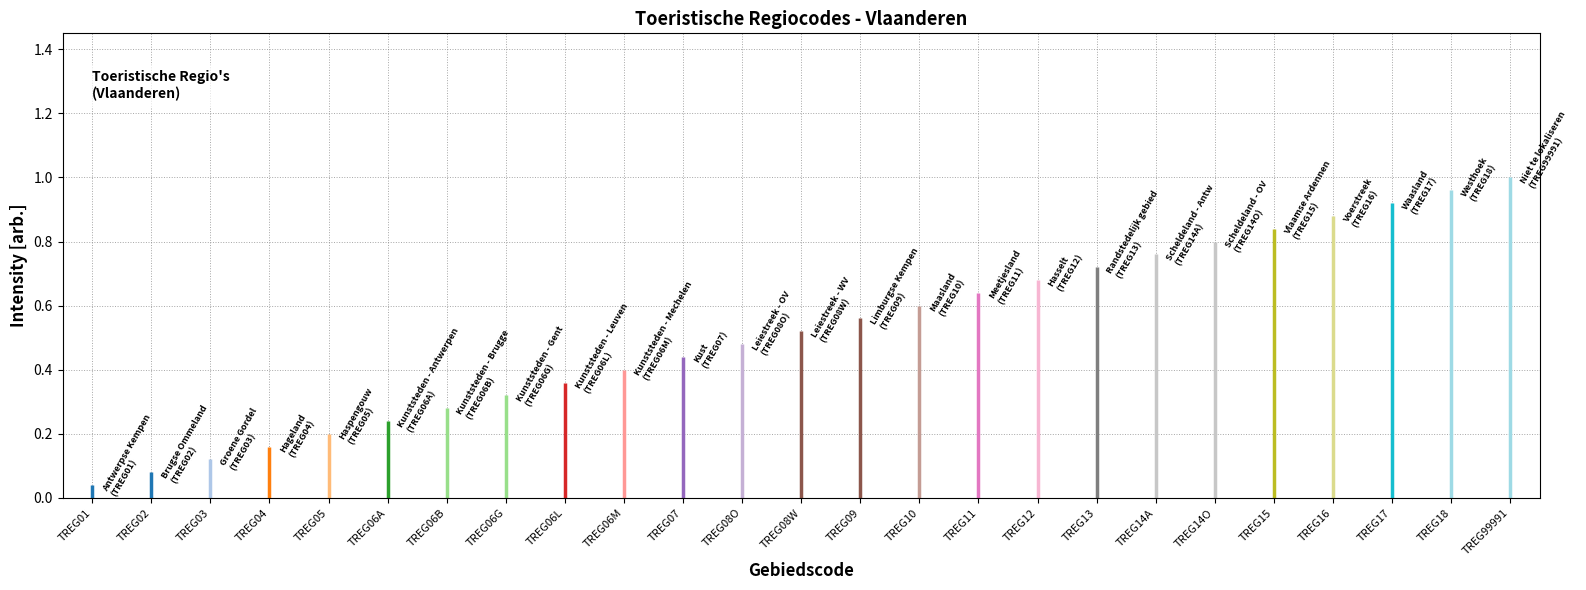

What position from the left is TREG02?

2